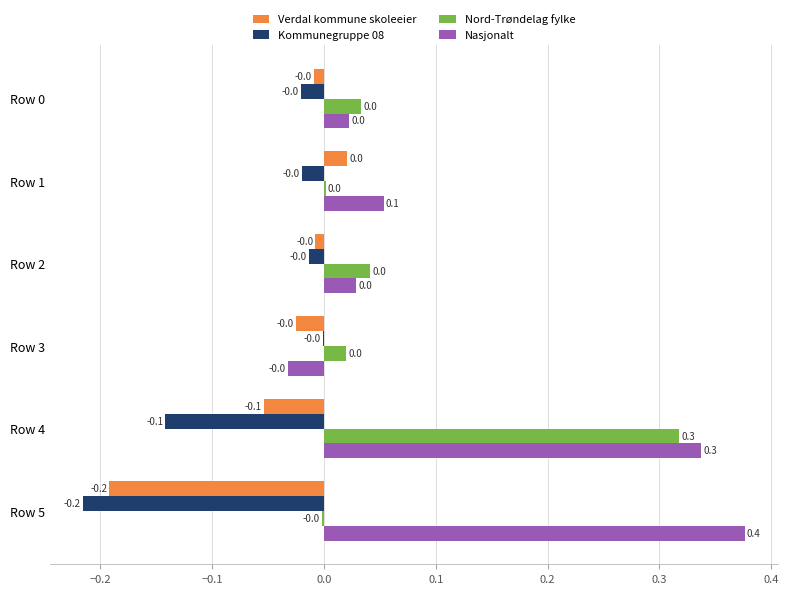

Which category has the highest value in the Nasjonalt series?

Row 5